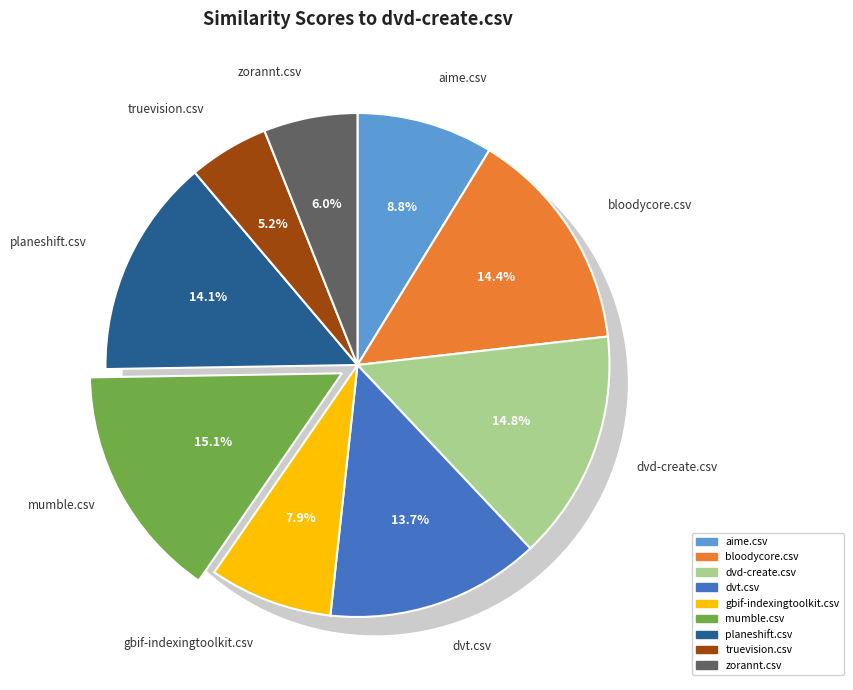

What percentage is the bloodycore.csv slice, to the nearest percent?

14%